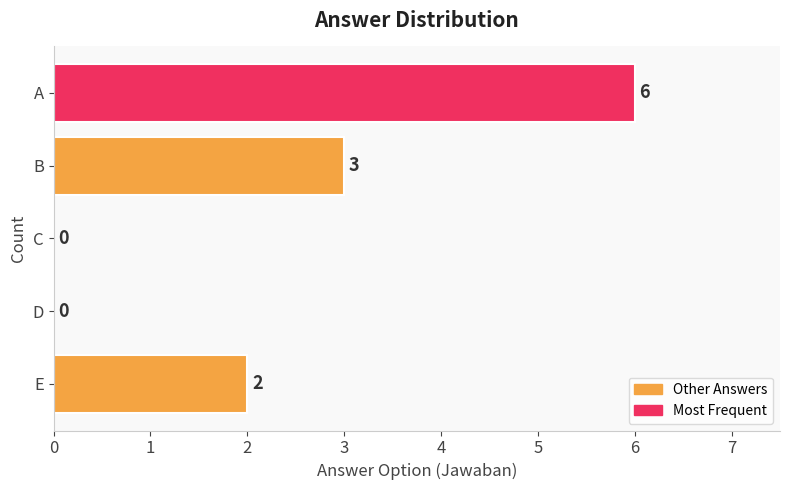

The chart shows a value of 3 at B. True or false?

True